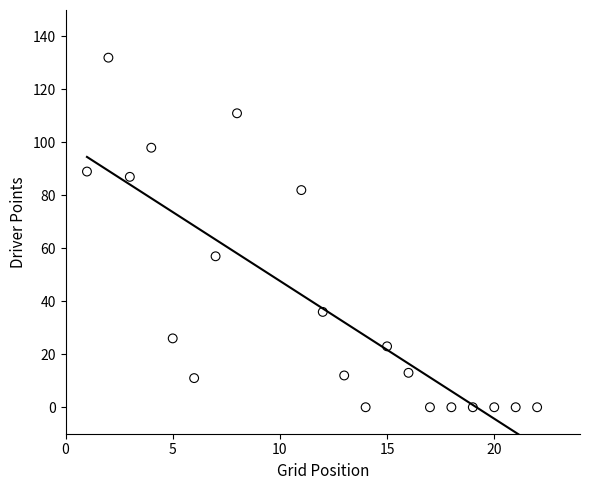

What is the range of X values (max minus min)?

21